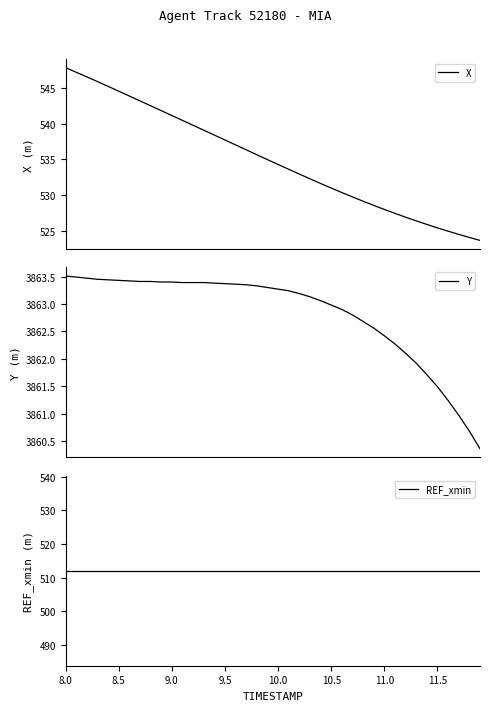

What is the maximum value for X?

547.9